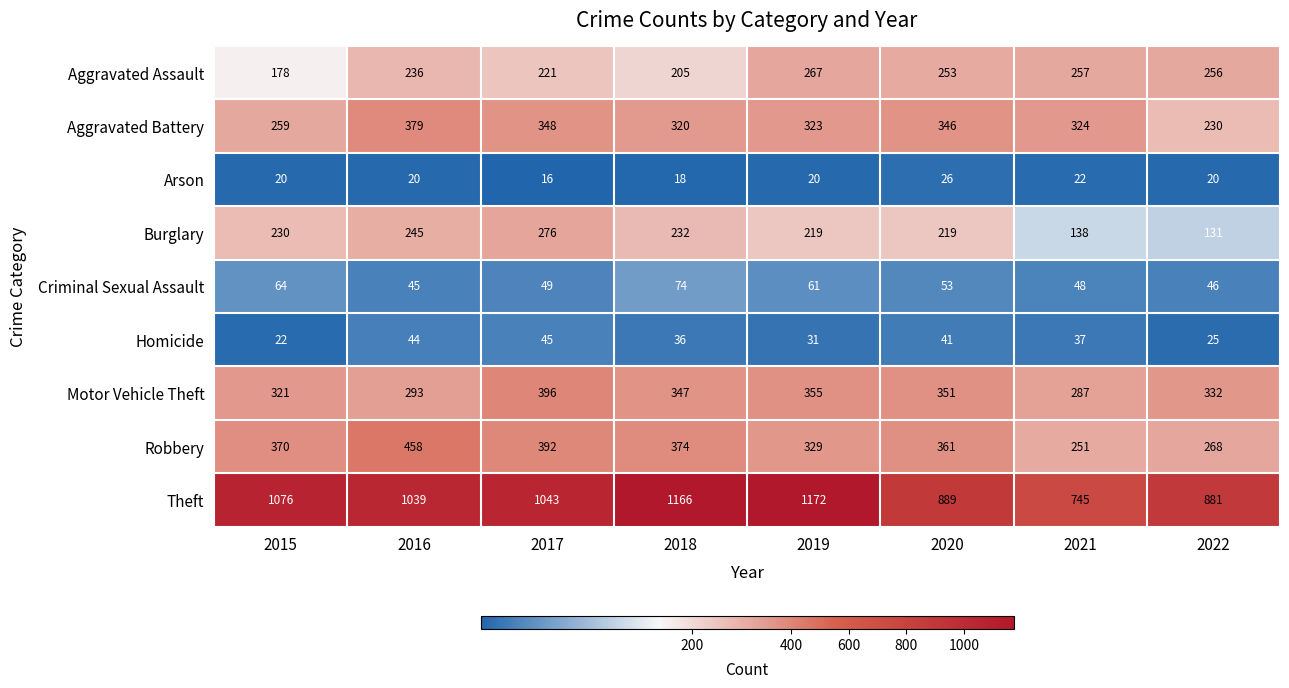

What is the total value across all series at 2015?

2540